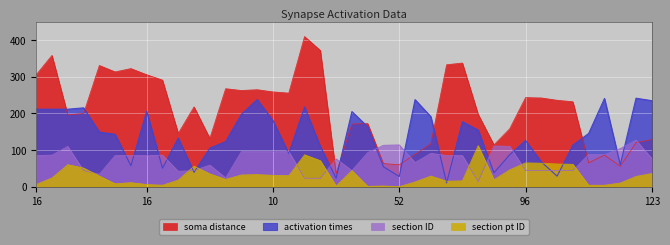

Which series has the largest range (max minus min)?

soma distance